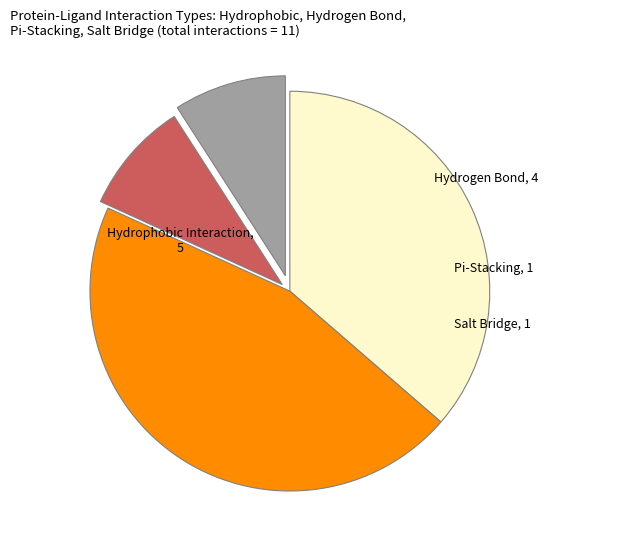

Does any single category account for the majority?

No